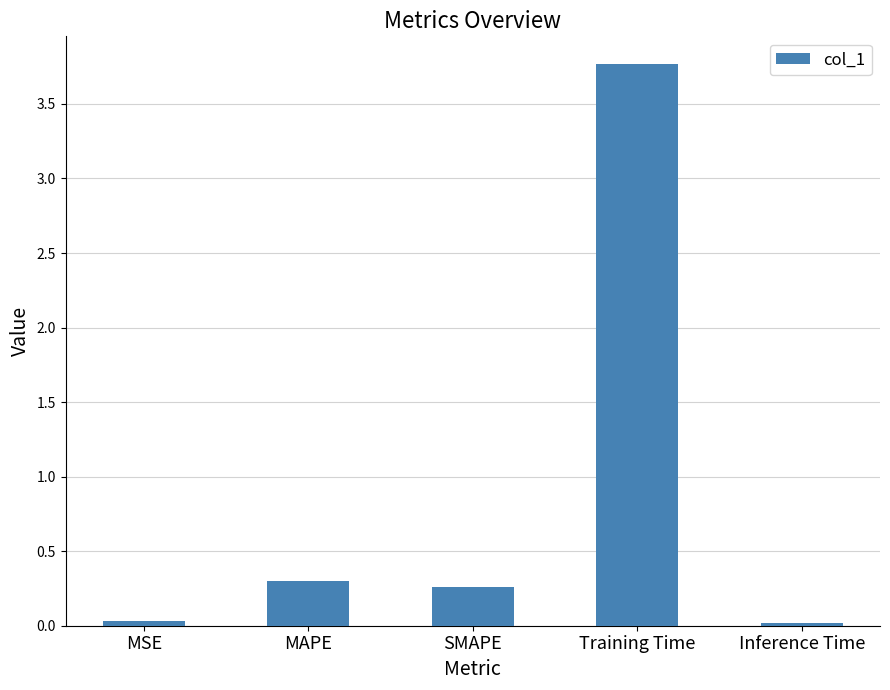

What is the change in value from MAPE to Inference Time?

-0.3